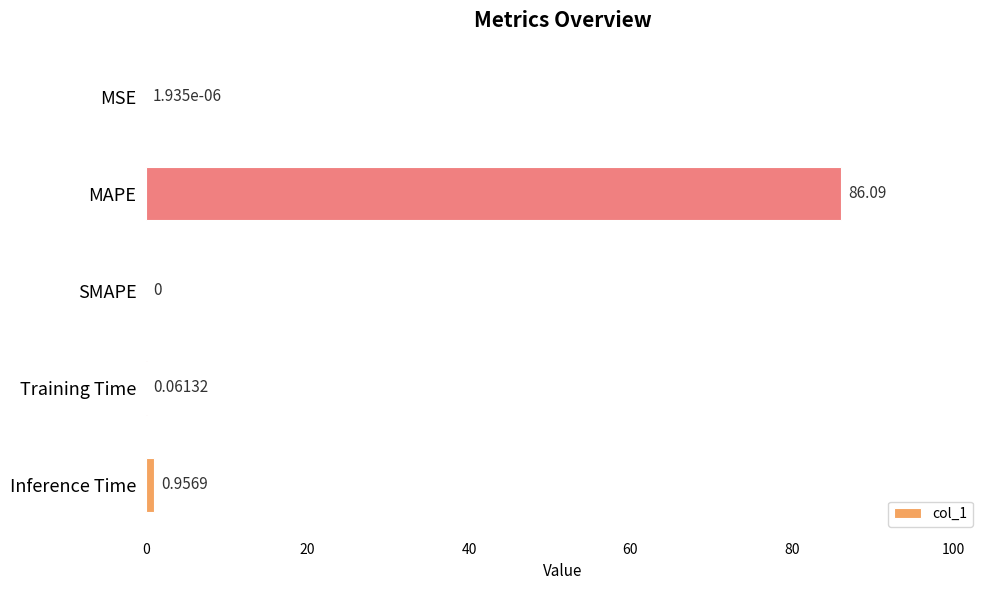

What is the greatest value displayed?

86.1